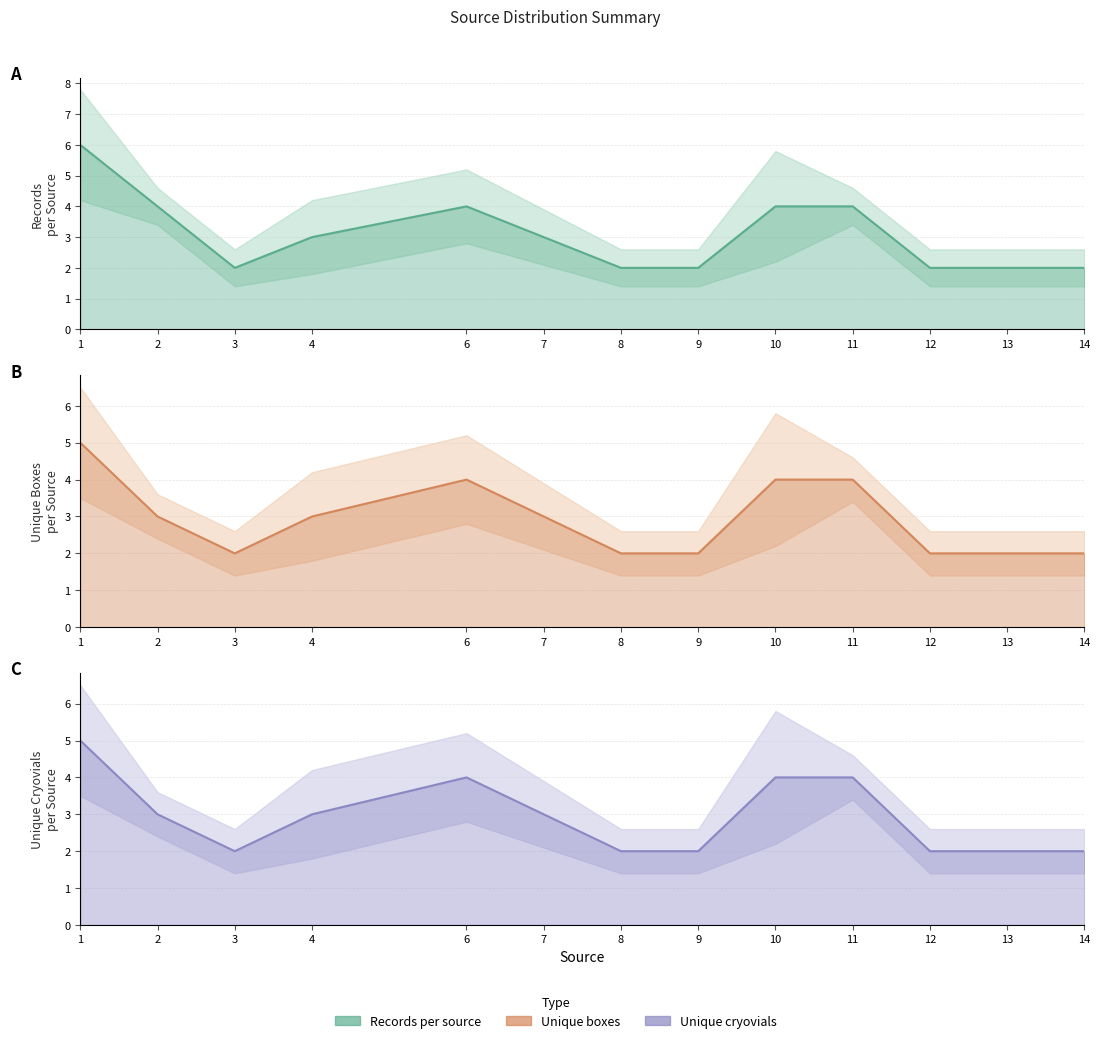

At which category does Unique boxes per source line reach its first local peak?

6